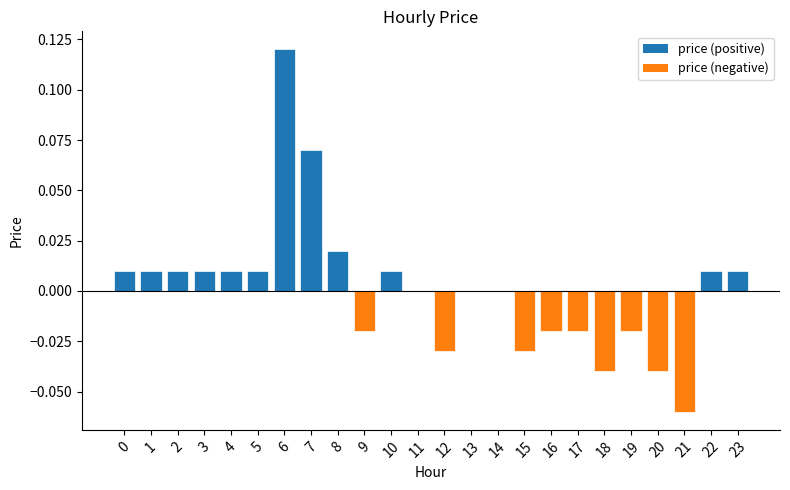

Does the chart contain stacked bars?

No